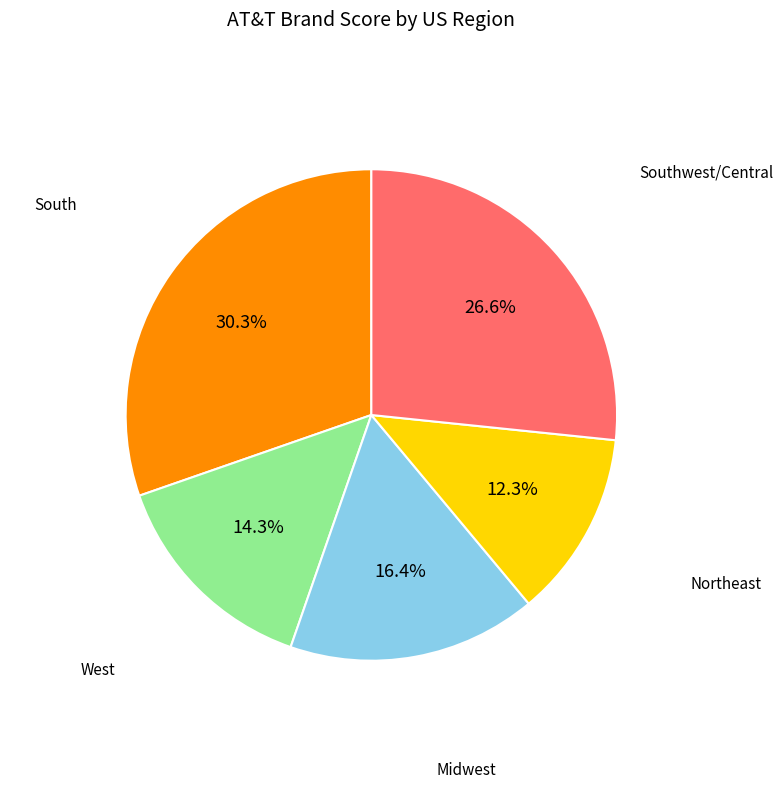

Is there any slice that represents more than half of the pie?

No